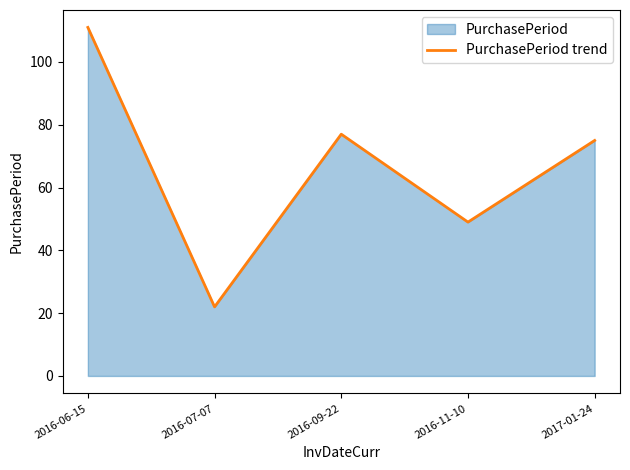

What is the ratio of the value at 2016-11-10 to the value at 2016-09-22?

0.6